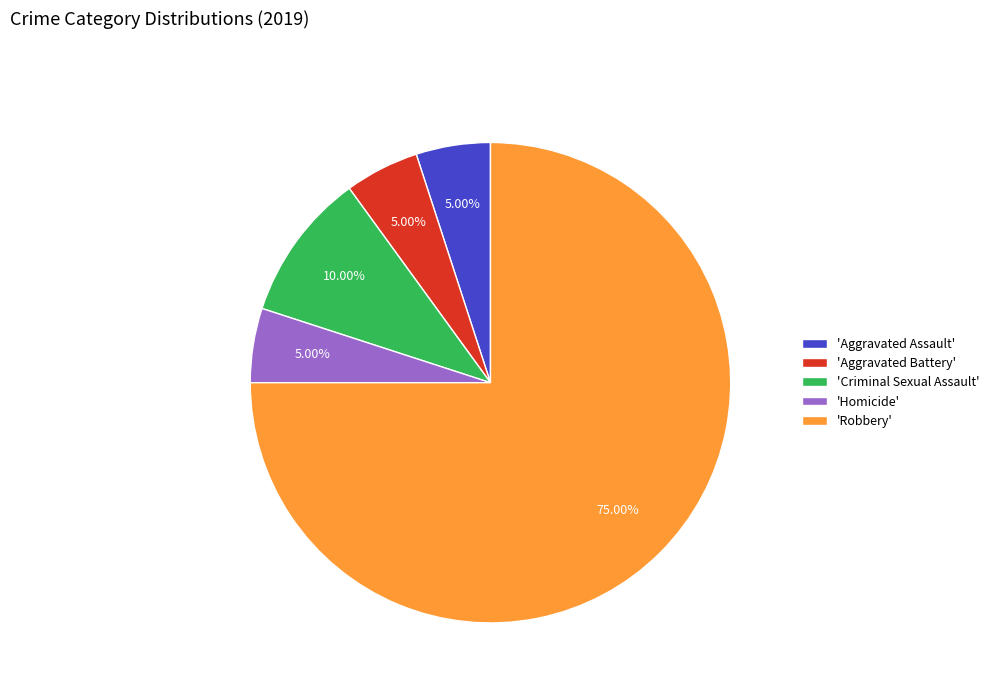

Count the number of slices in the pie.

5